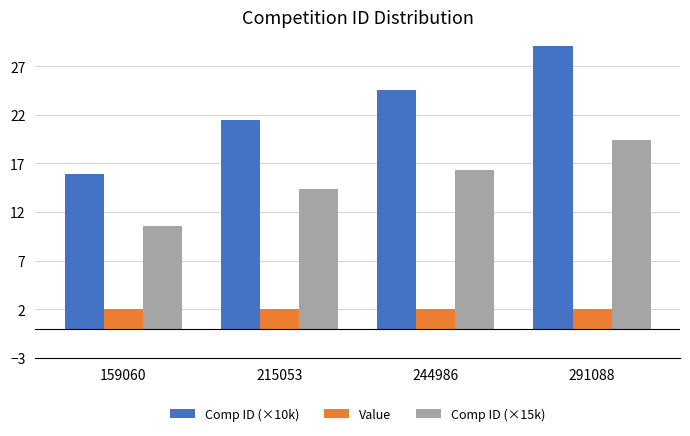

At 215053, list the series in order from smallest to largest.

Value, Comp ID (×15k), Comp ID (×10k)